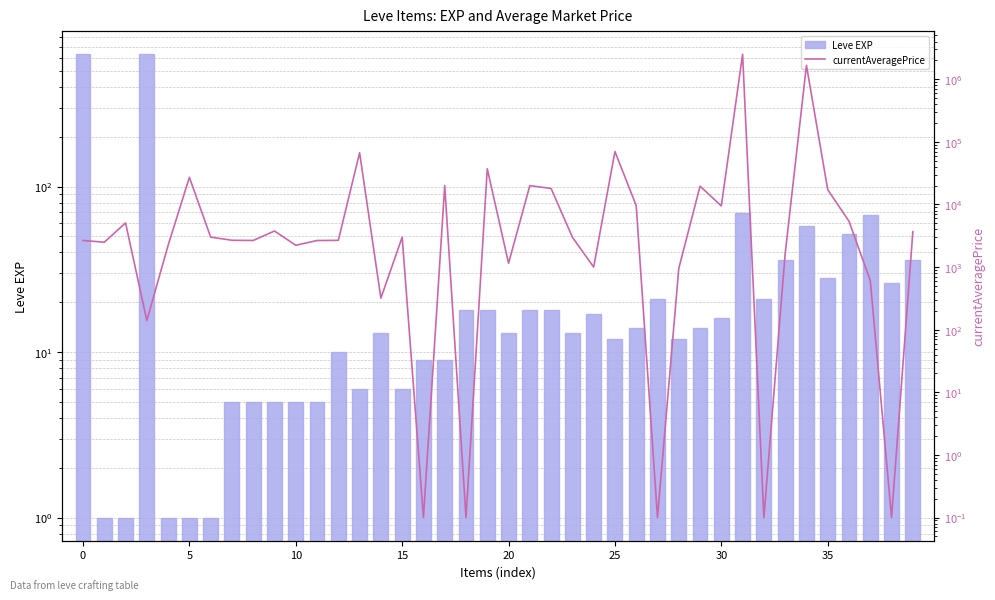

Which series has the largest range (max minus min)?

currentAveragePrice